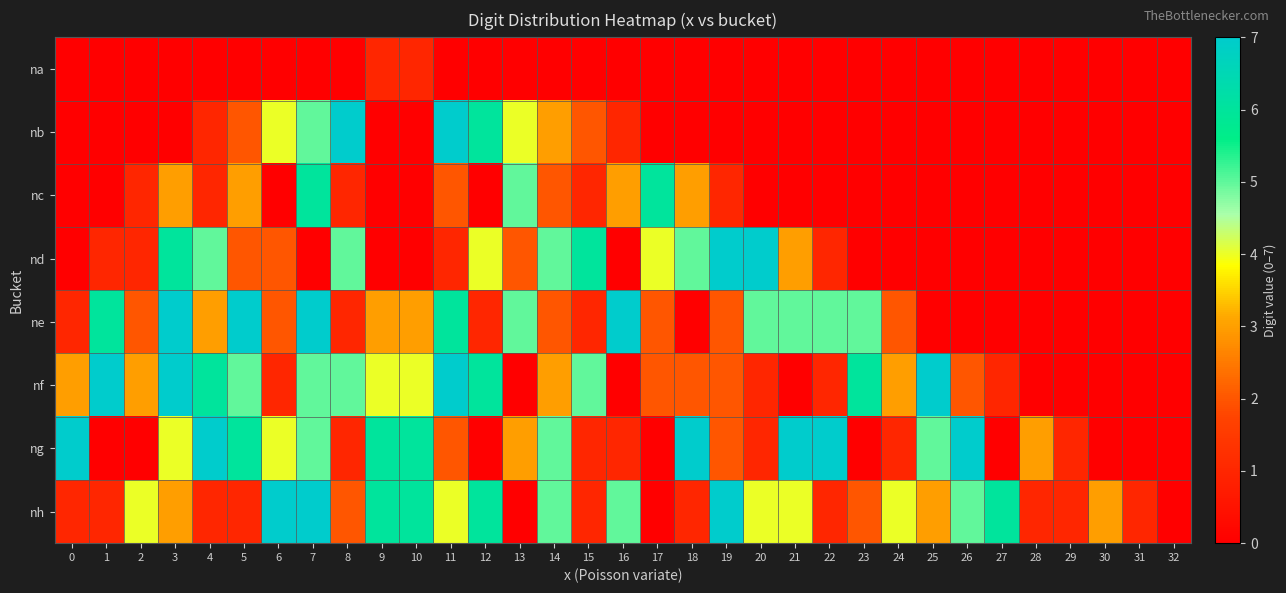

At which category is the sum across all series the highest?

7